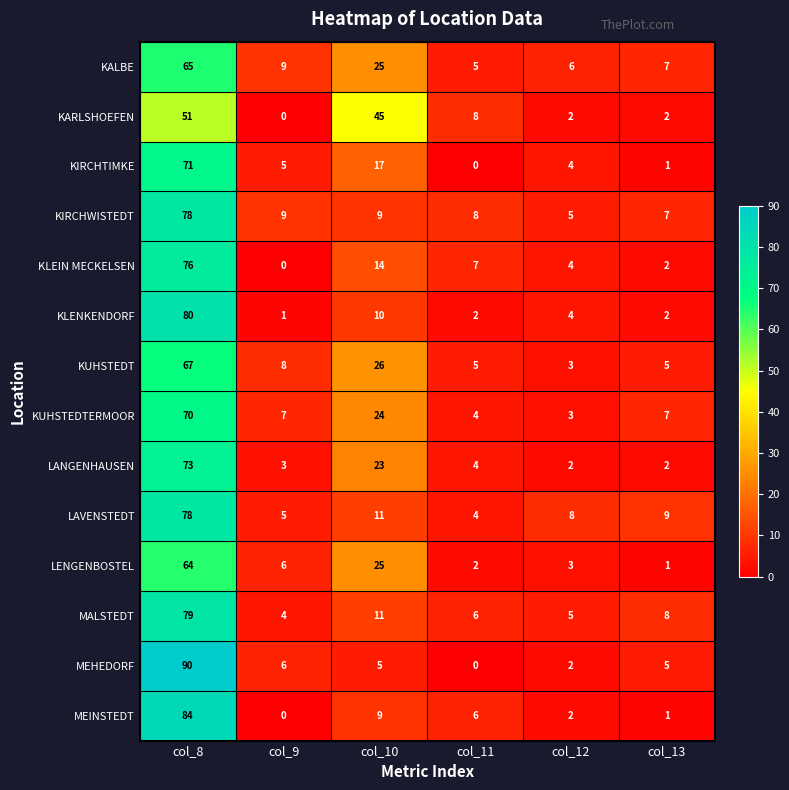

What is the difference between the highest and lowest values at col_11?

8